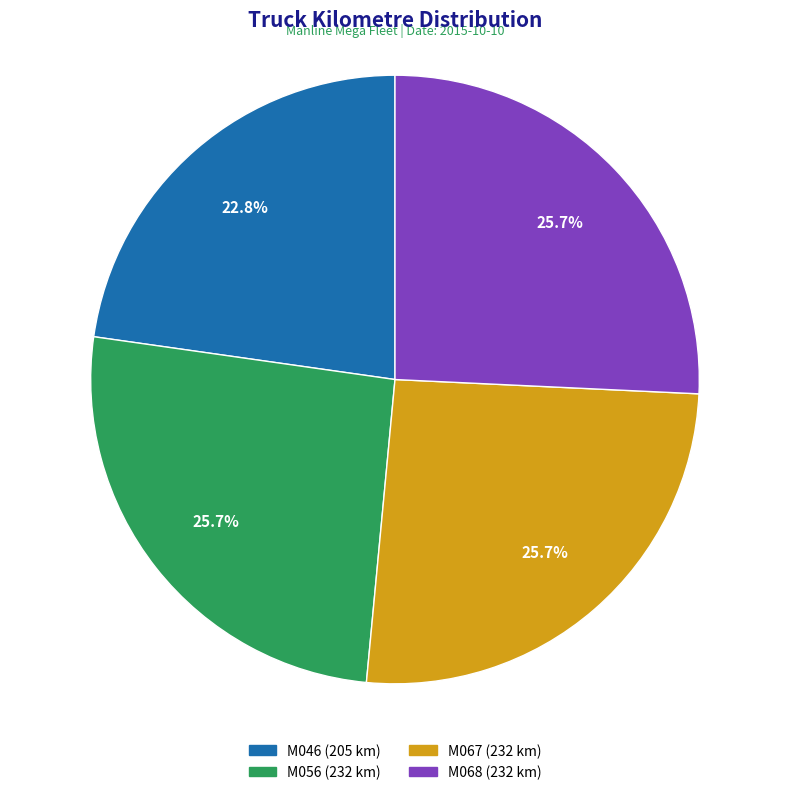

What portion of the pie excludes M056?

74.3%